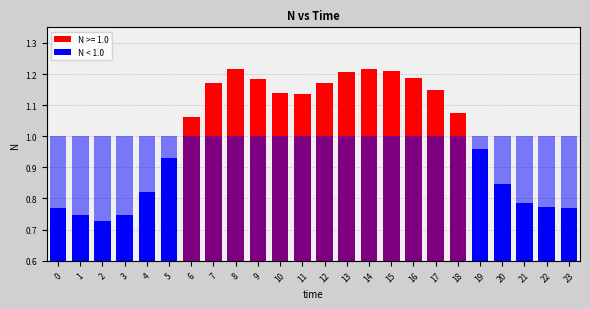

Which label corresponds to the largest value in the chart?

14